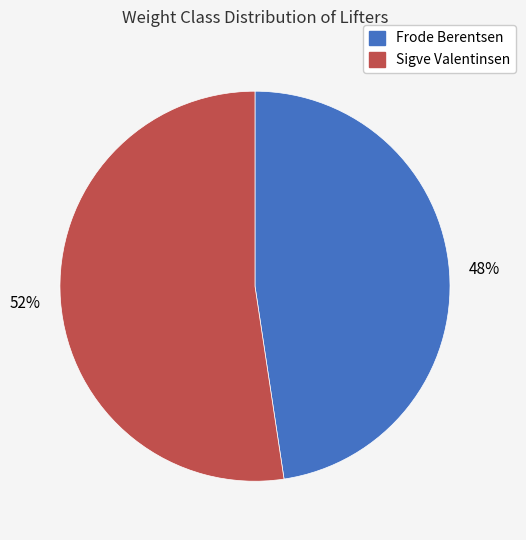

Which category accounts for the majority?

Sigve Valentinsen